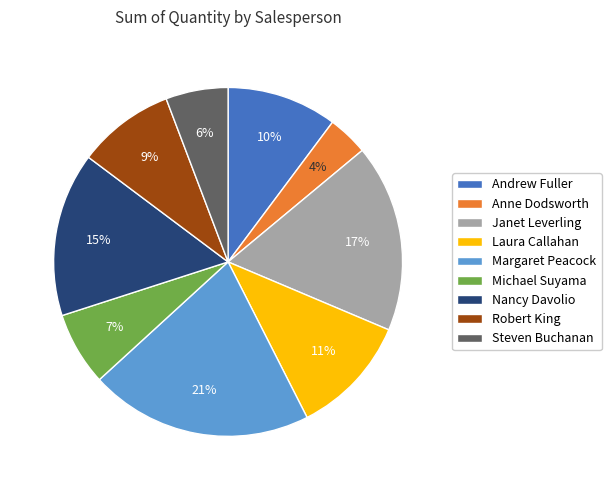

How many segments does this pie chart have?

9